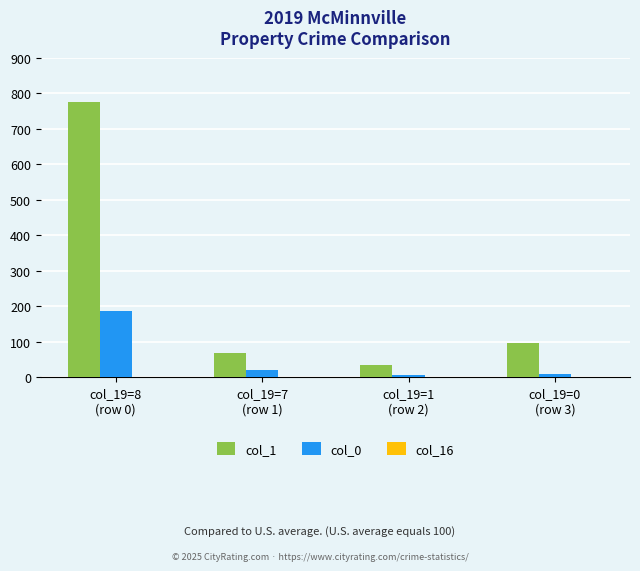

At which category is the sum across all series the highest?

col_19=8
(row 0)